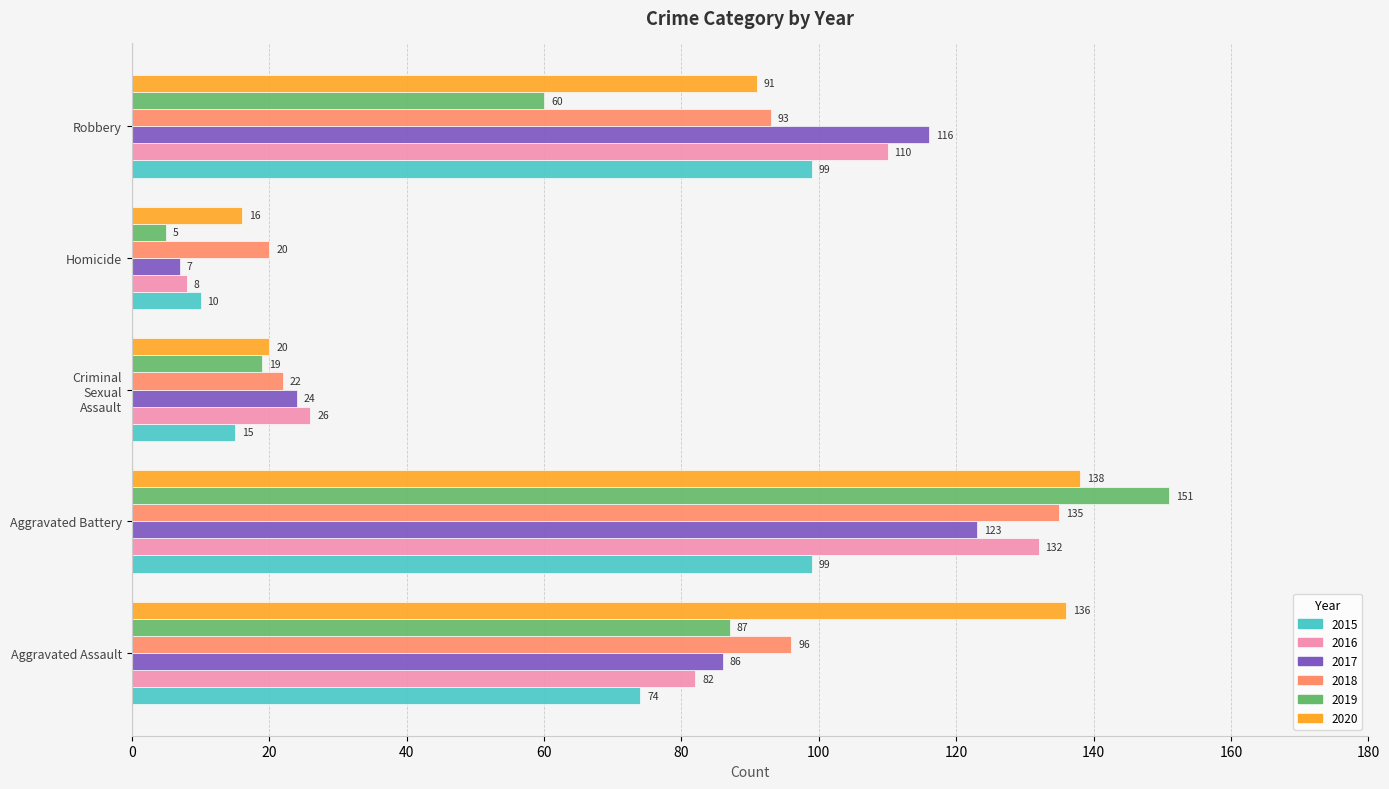

Rank the series by their maximum value, from lowest to highest.

2015, 2017, 2016, 2018, 2020, 2019